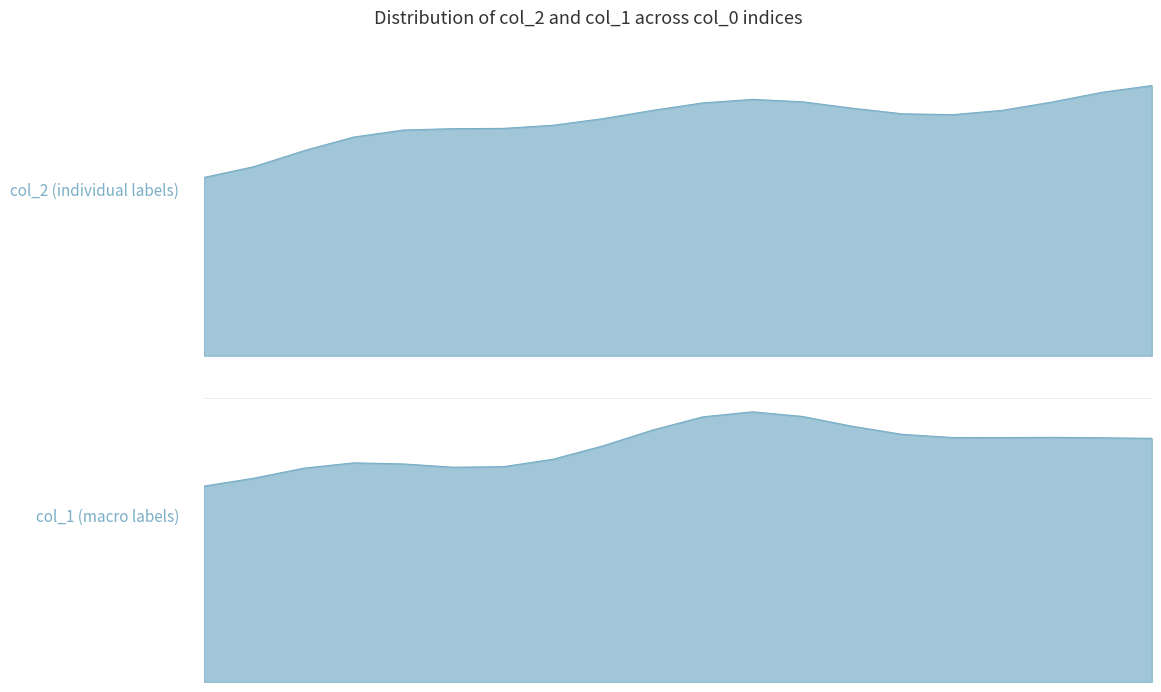

What is the average value of the col_2 series?

4817